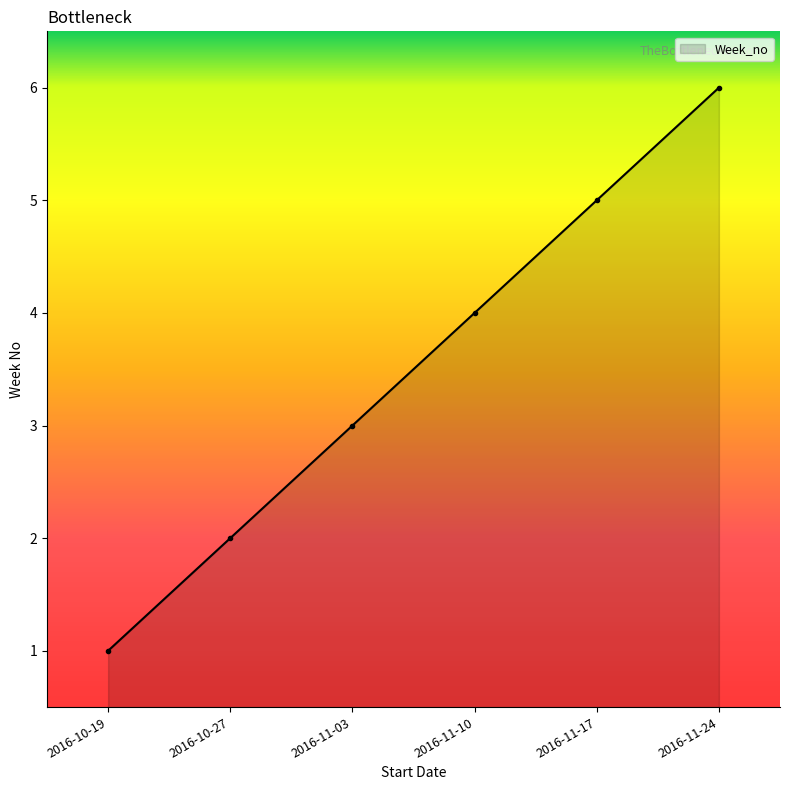

Rank the categories by value from highest to lowest.

2016-11-24, 2016-11-17, 2016-11-10, 2016-11-03, 2016-10-27, 2016-10-19